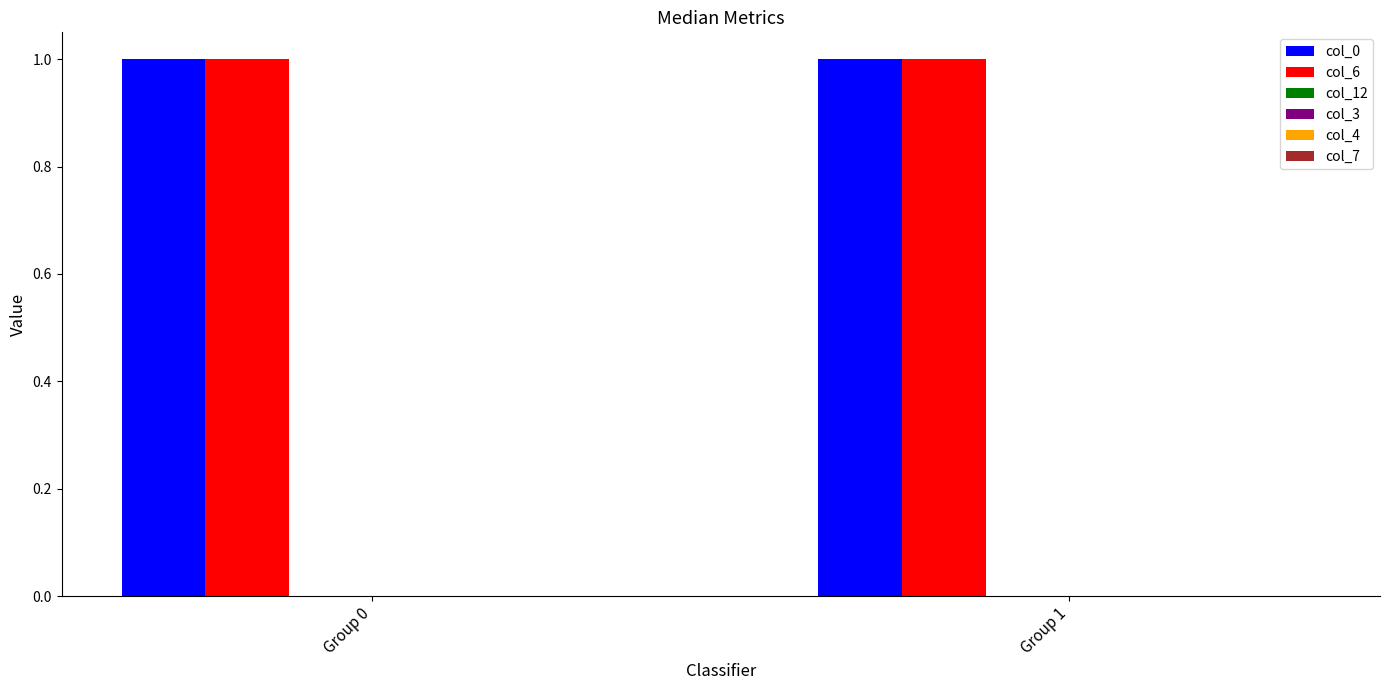

What is the total value across all series at Group 1?

2